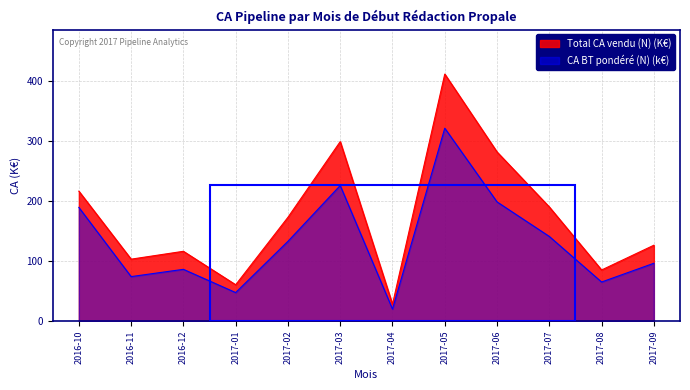

What position from the left is 2017-03?

6